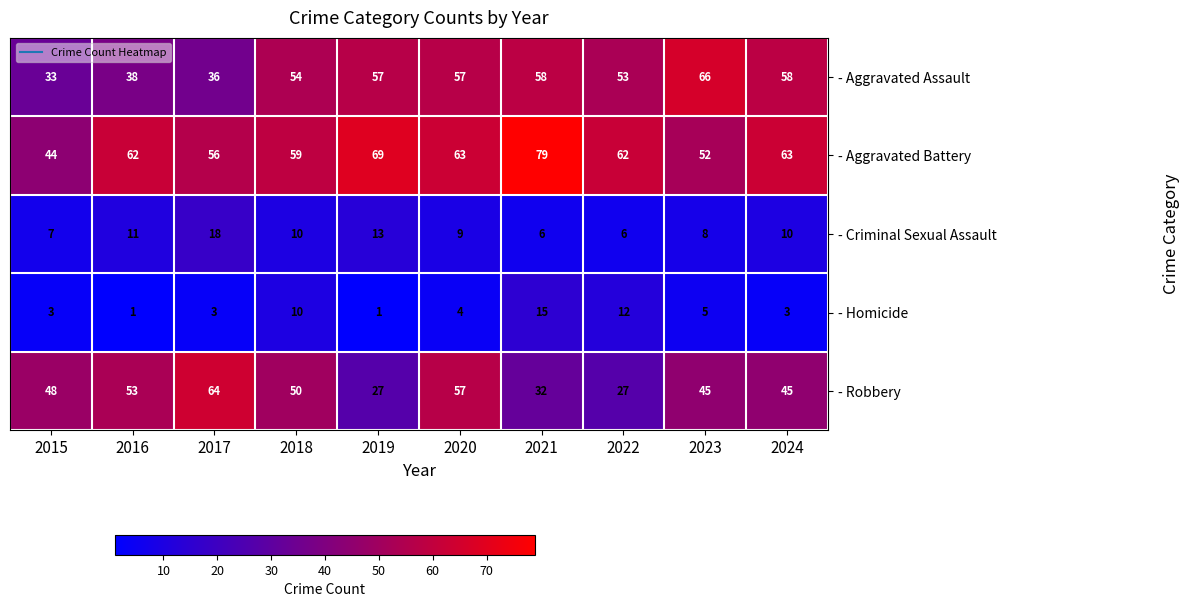

Which series has the widest spread of values?

- Robbery